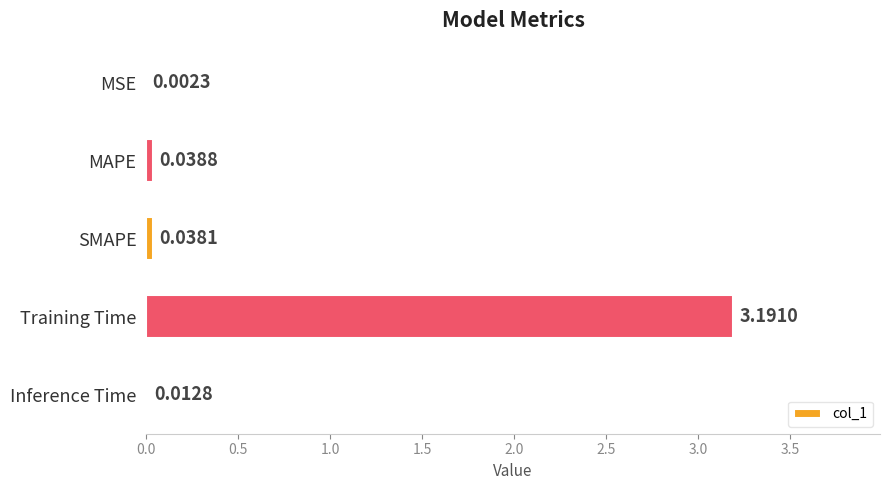

Are the bars horizontal?

Yes